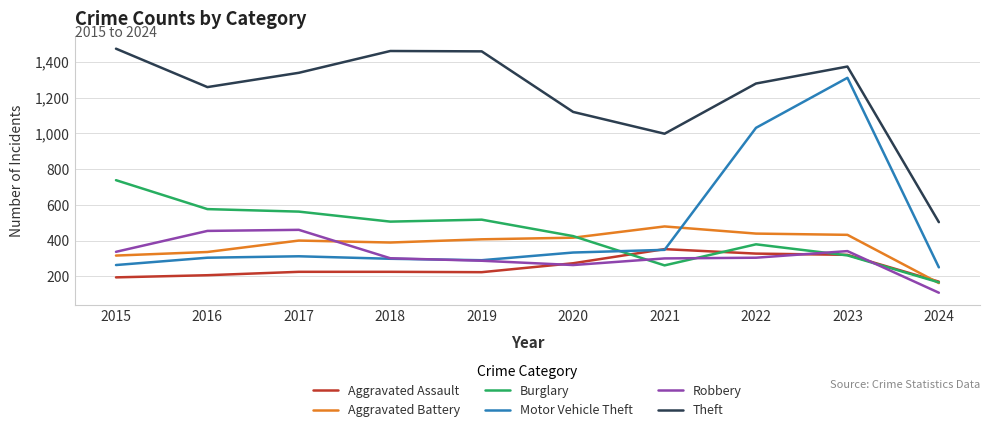

At which category is the sum across all series the highest?

2023